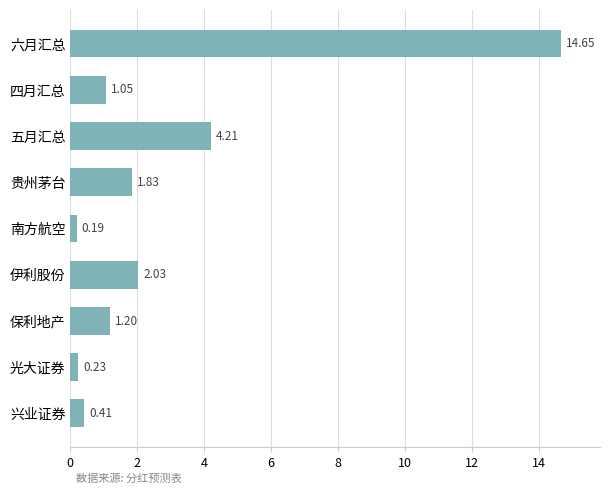

Rank the categories by value from highest to lowest.

六月汇总, 五月汇总, 伊利股份, 贵州茅台, 保利地产, 四月汇总, 兴业证券, 光大证券, 南方航空